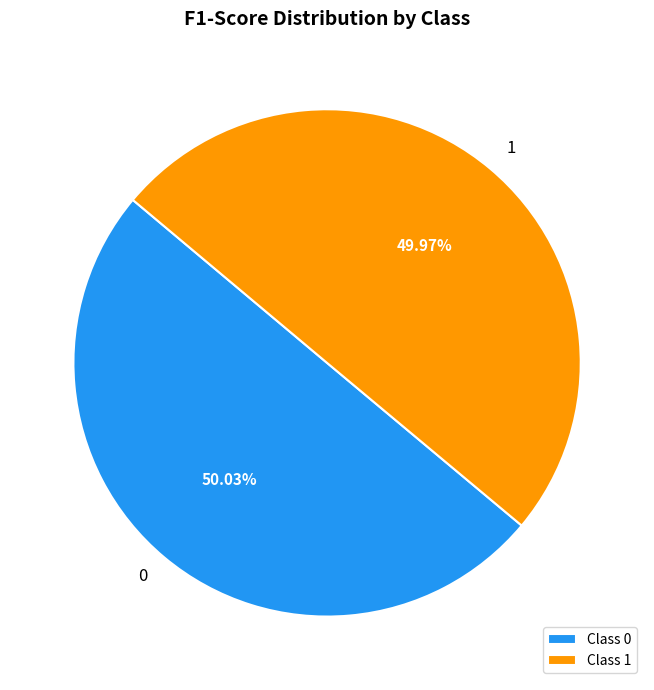

To the nearest percent, what portion does 0 represent?

50%